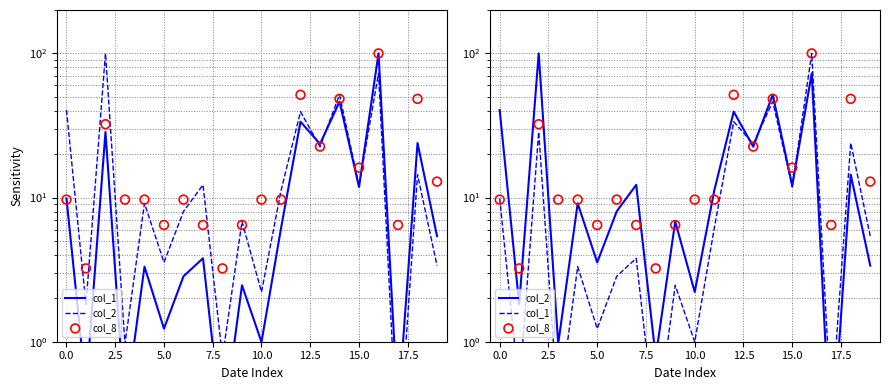

At how many categories does at least one series exceed 12?

10